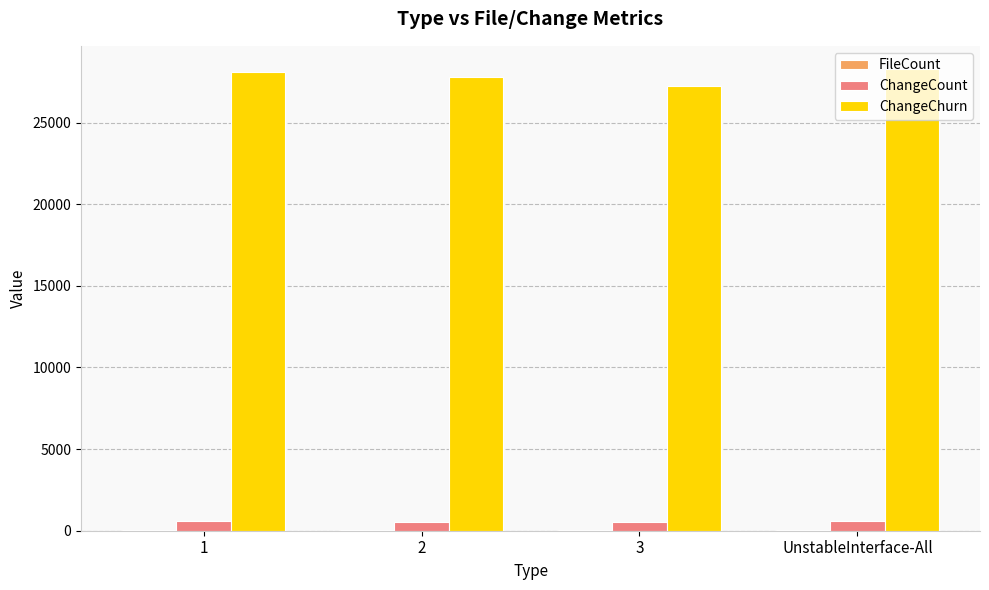

What is the spread (max minus min) of values at UnstableInterface-All?

28255